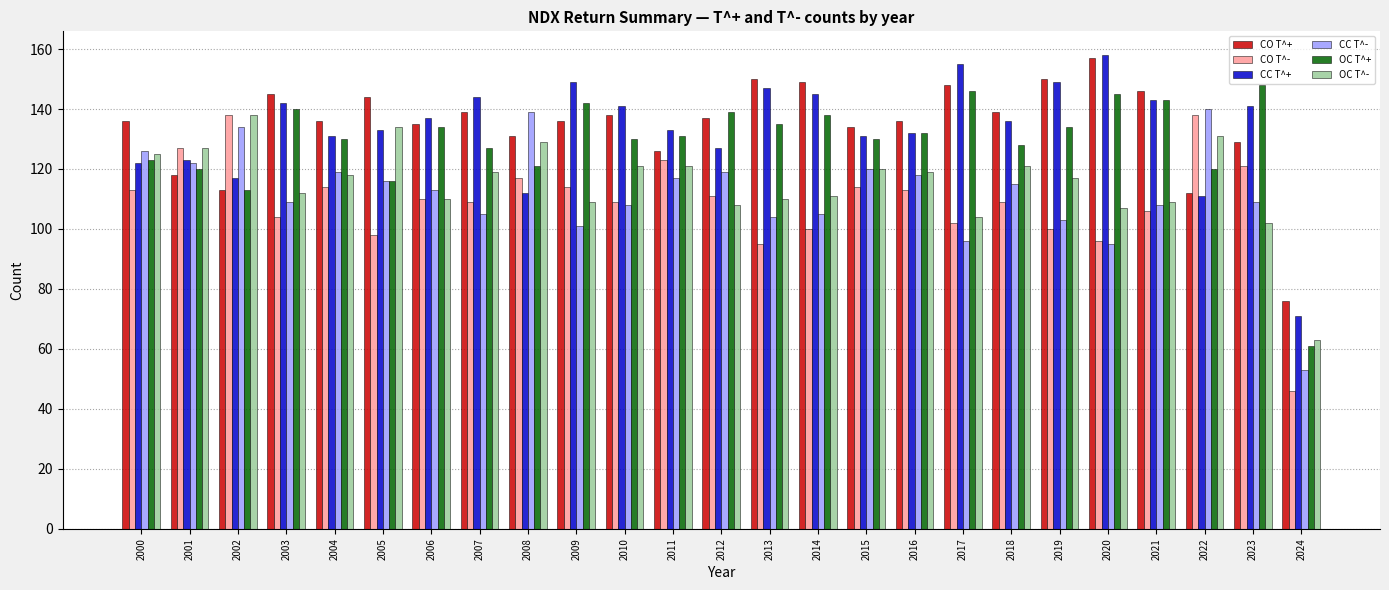

Are the bars grouped side by side (vs. stacked)?

Yes